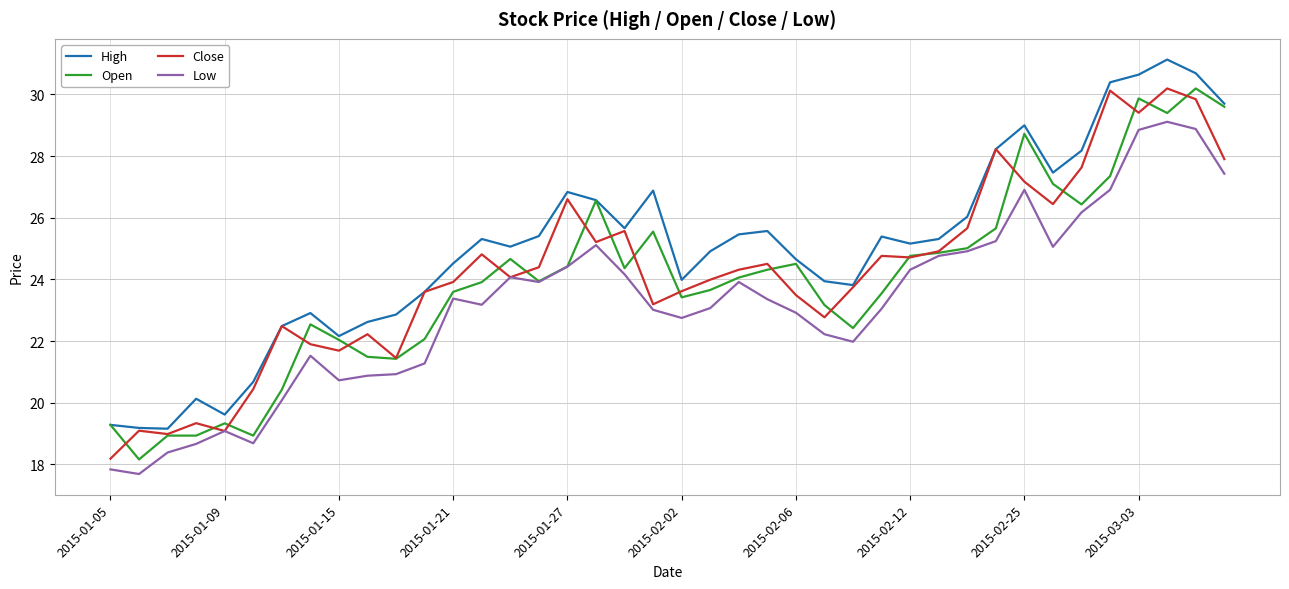

What is the maximum value for Close?

30.2